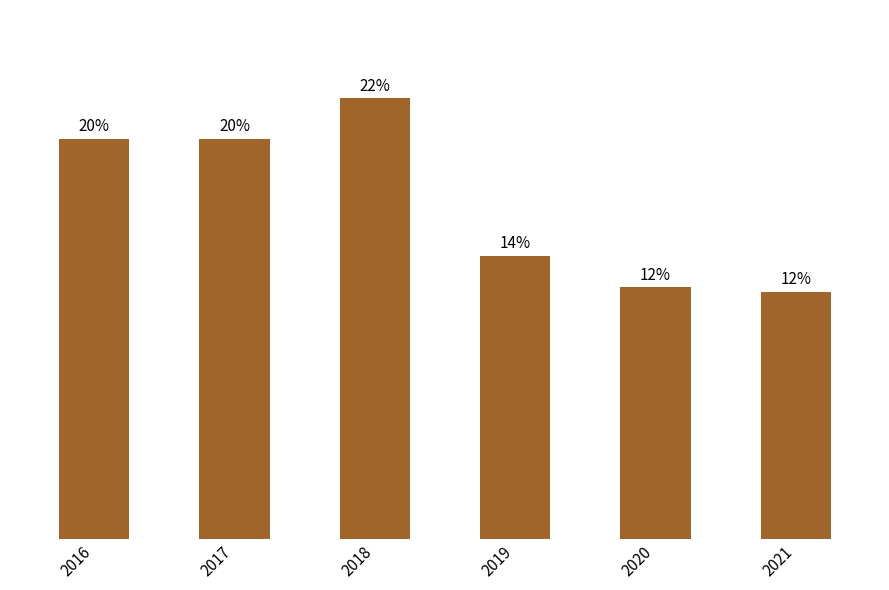

Rank the categories by value from highest to lowest.

2018, 2016, 2017, 2019, 2020, 2021